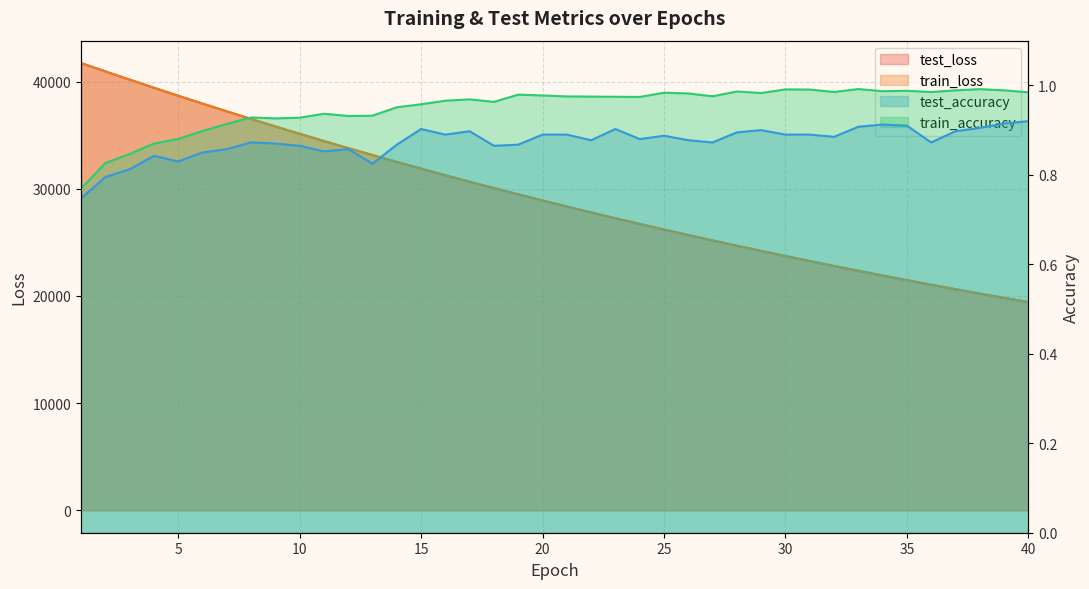

Rank the series by their maximum value, from highest to lowest.

test_loss, train_loss, train_accuracy, test_accuracy